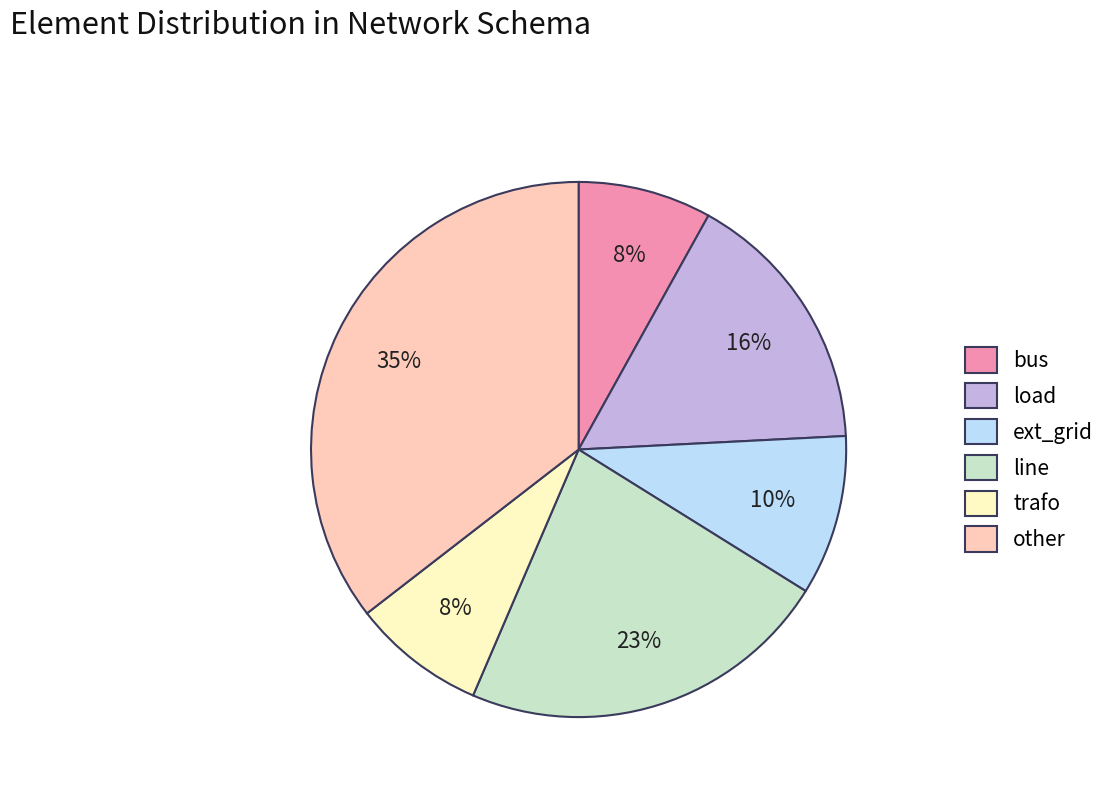

What is the largest slice in the pie chart?

other